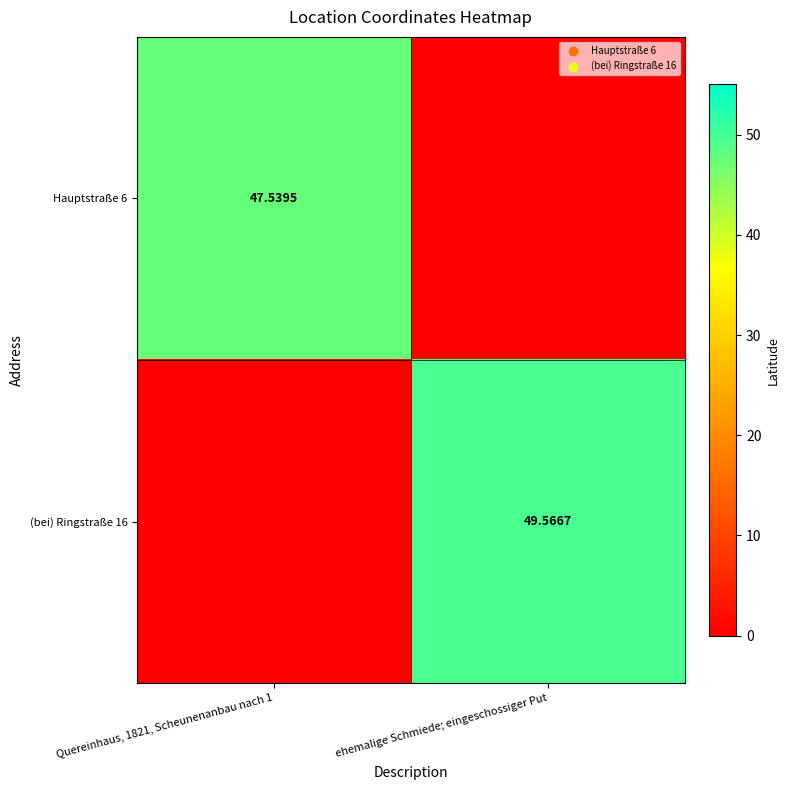

Which category has the lowest value across all series?

ehemalige Schmiede; eingeschossiger Put